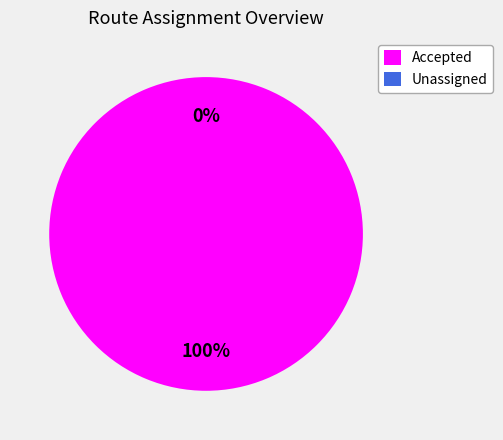

Which category has the biggest portion of the pie?

Accepted